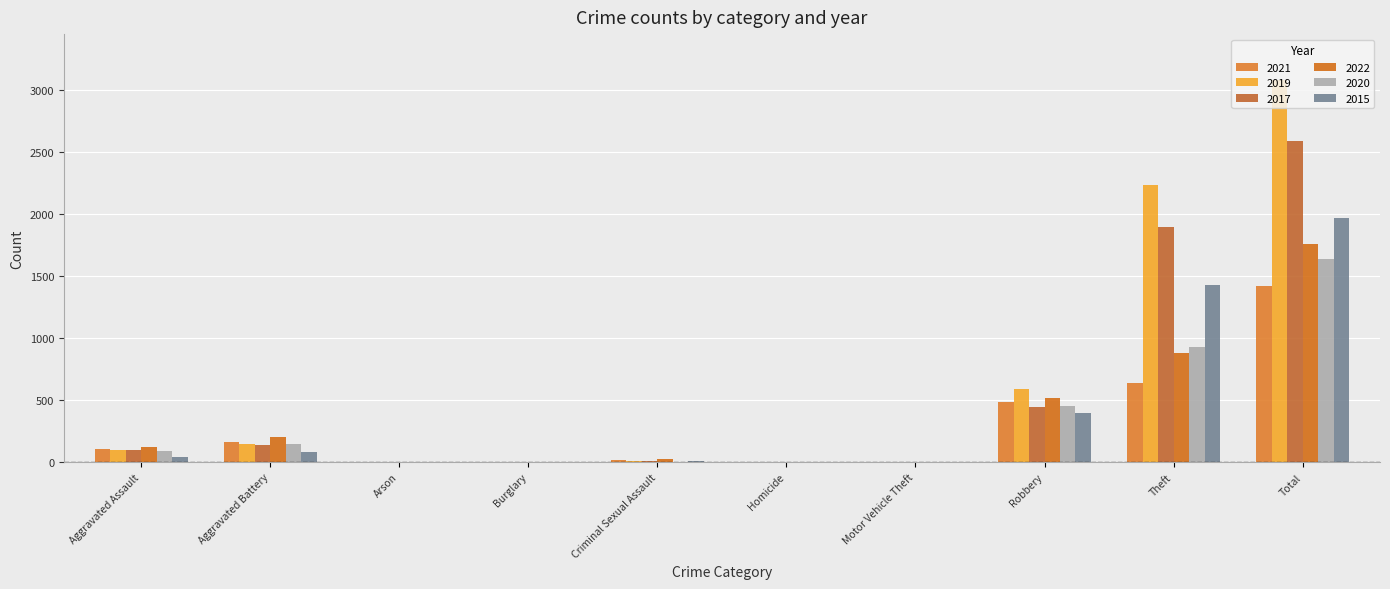

The value of 2022 at Motor Vehicle Theft is 1. True or false?

False